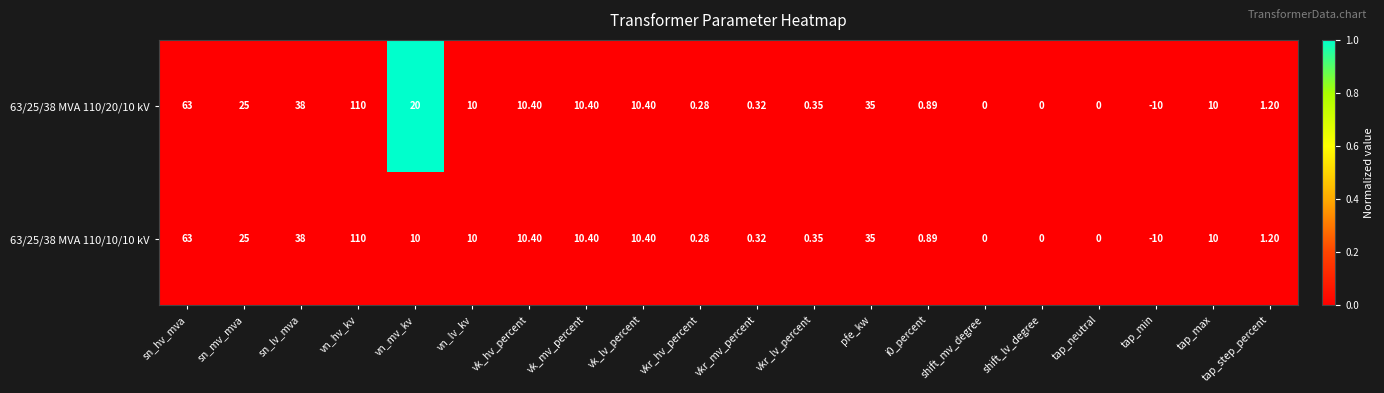

Which category has the highest value in the 63/25/38 MVA 110/10/10 kV series?

vn_hv_kv